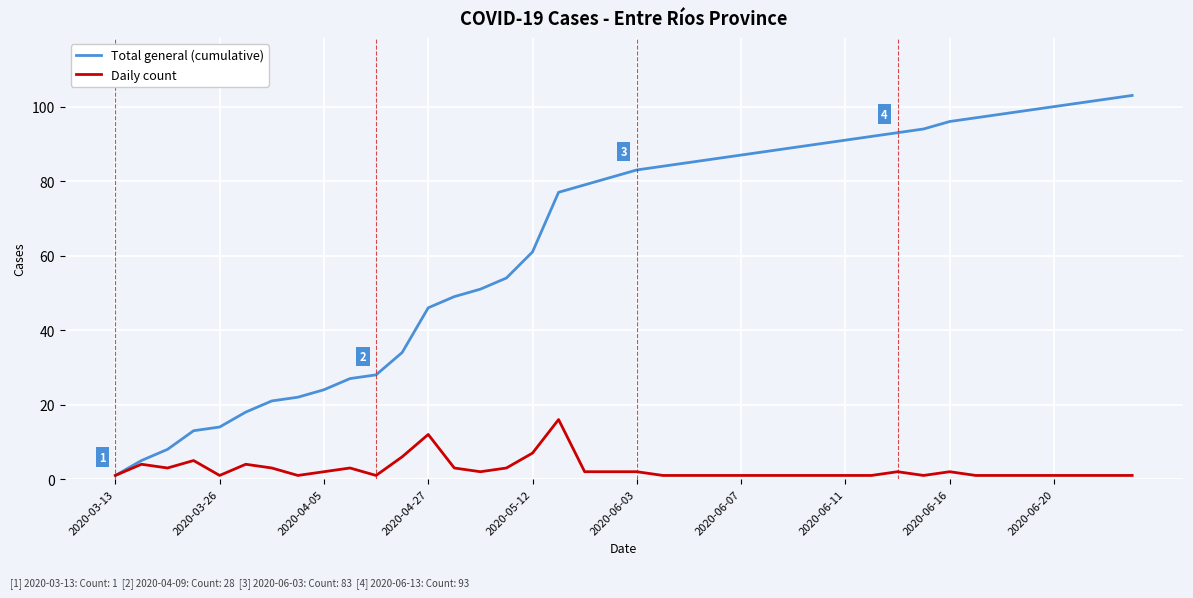

Rank the series by their average value, from highest to lowest.

Total general (cumulative), Daily count